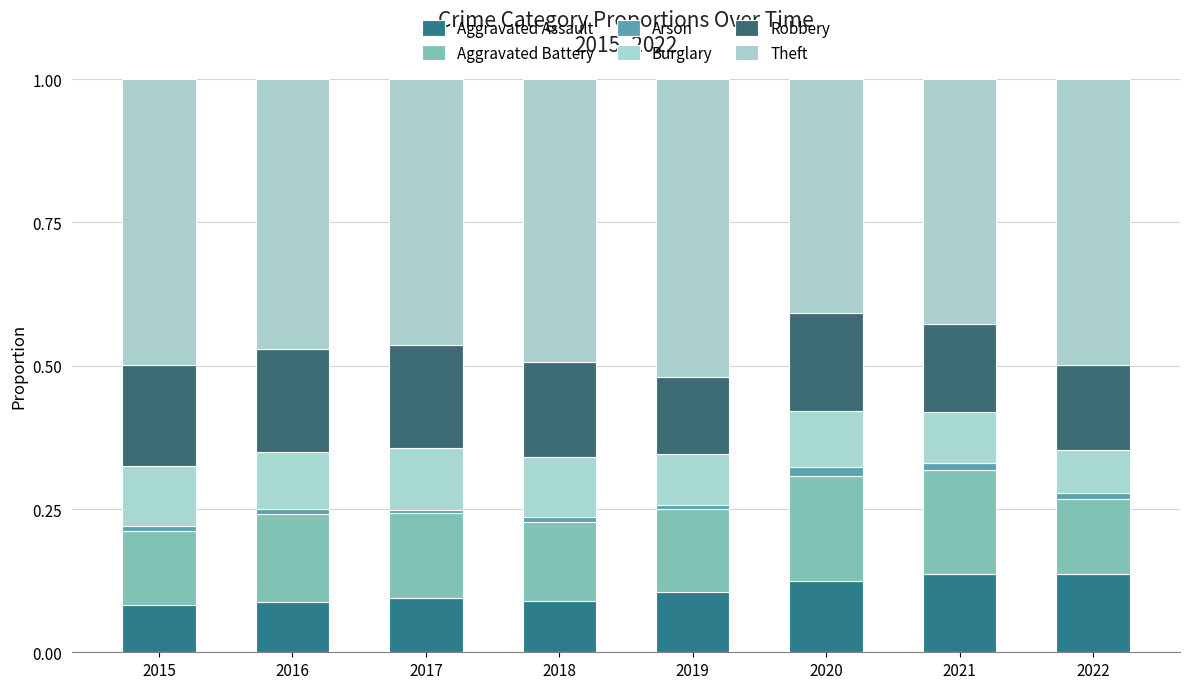

The Aggravated Assault series shows 0.2 at 2019. True or false?

False